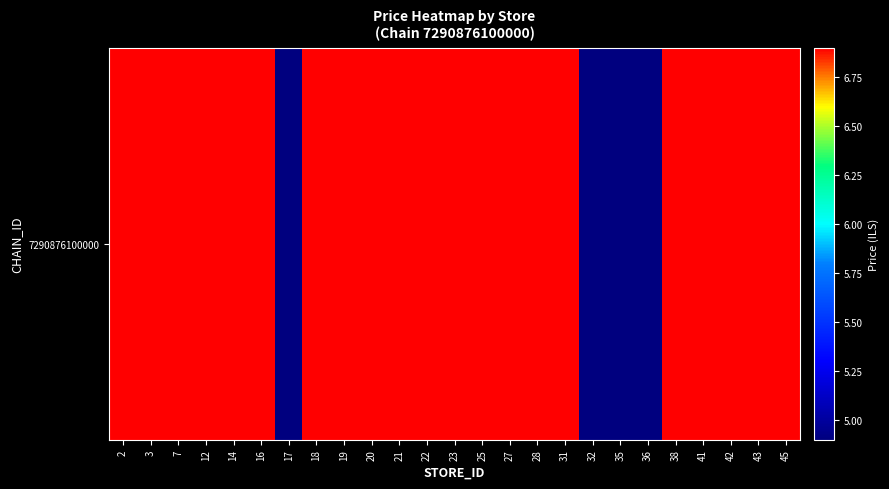

Which category has the lowest value across all series?

17